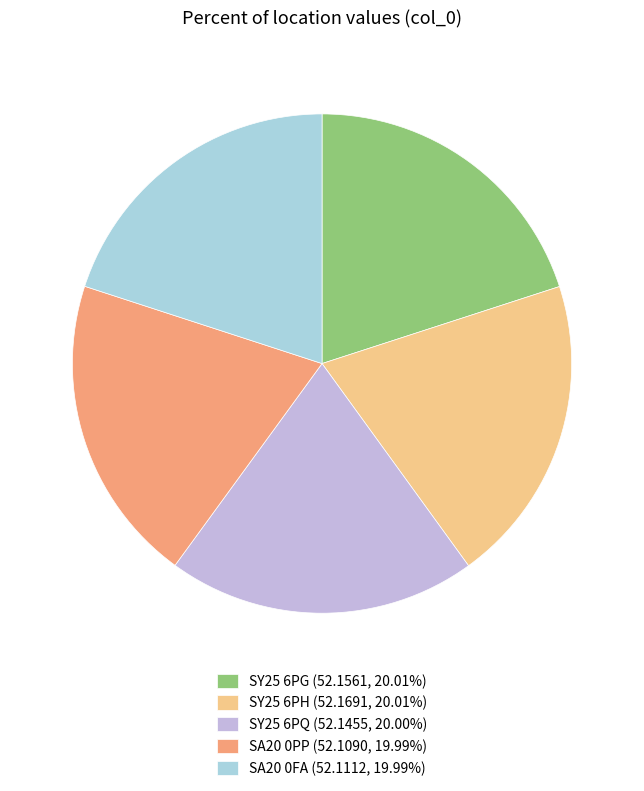

What percentage is the SY25 6PH slice, to the nearest percent?

20%